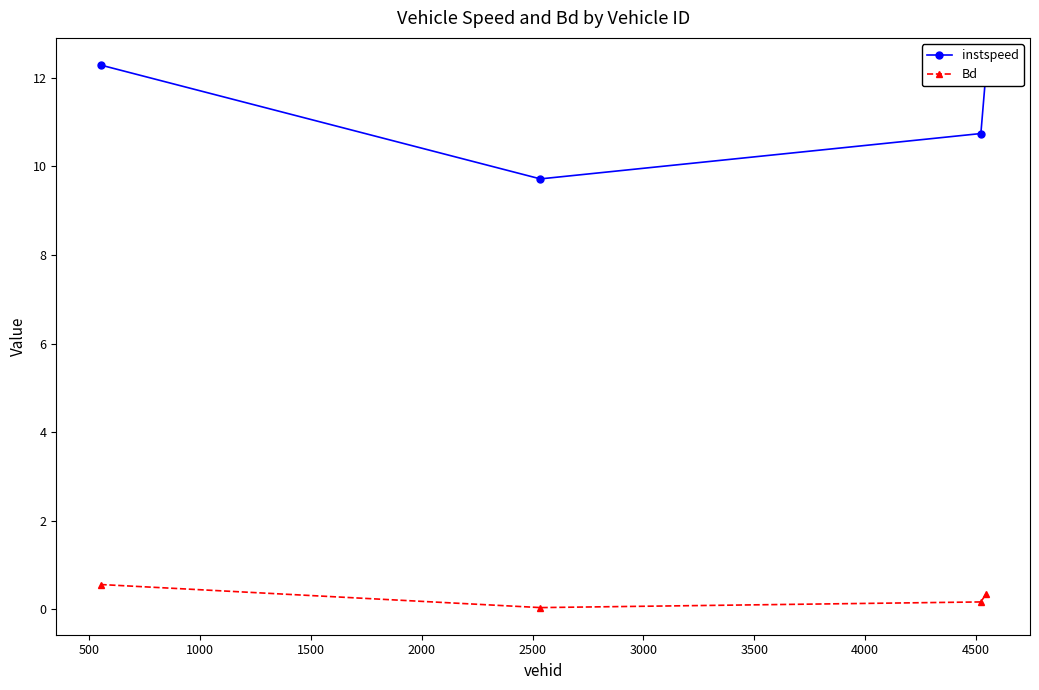

Which series has the widest spread of values?

instspeed